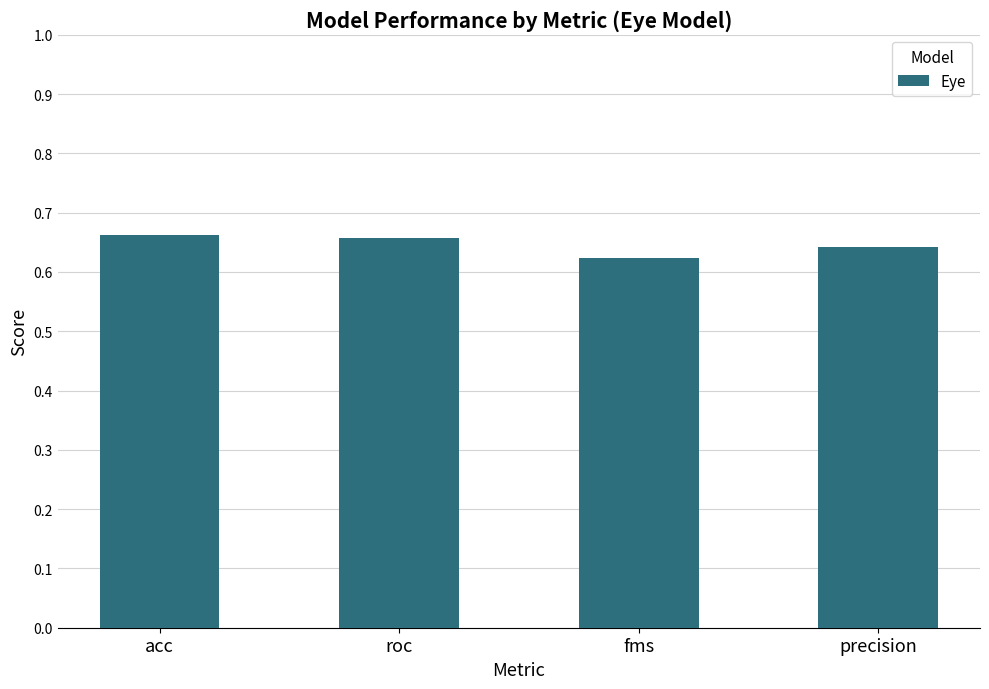

True or false: the data shows 1.0 at acc.

False